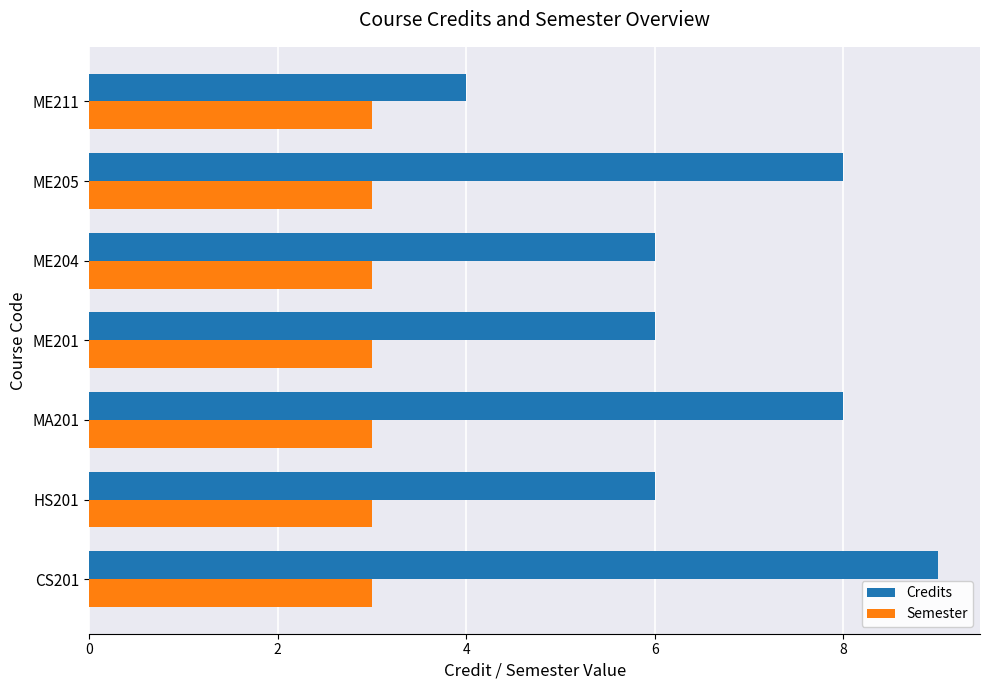

List the series in order of their peak value, lowest first.

Semester, Credits